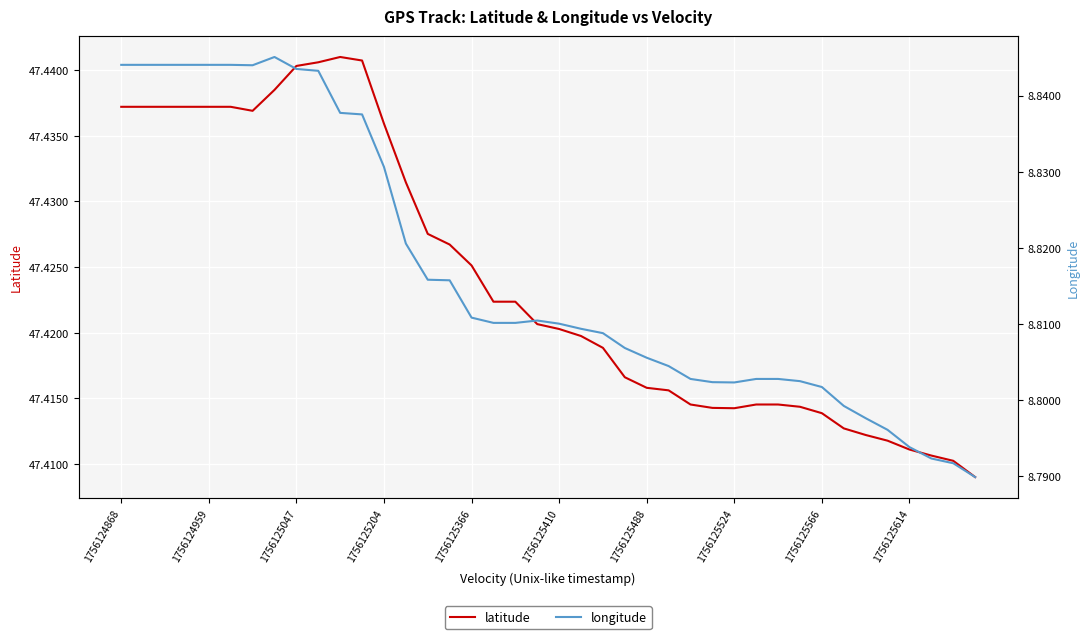

True or false: latitude and longitude cross at least once.

False